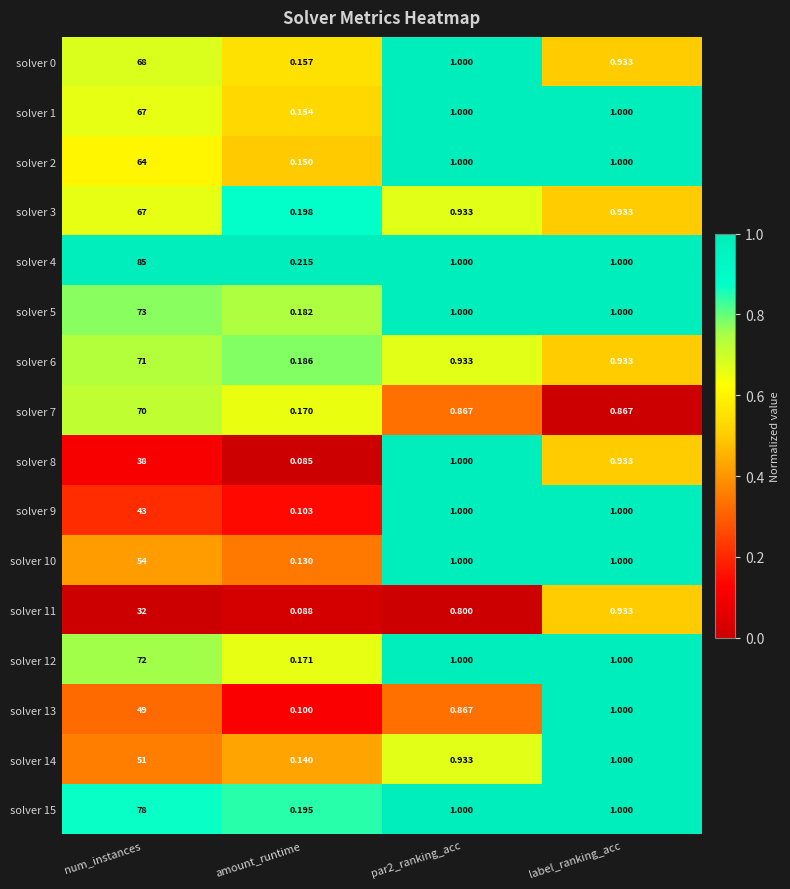

At which label is solver 13 closest to 24?

label_ranking_acc